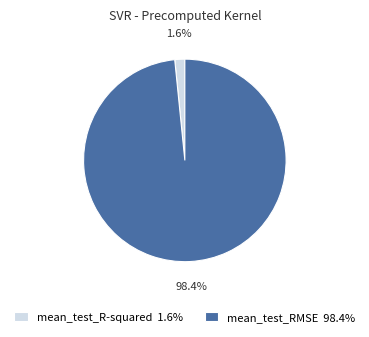

Does mean_test_RMSE represent more than half of the total?

Yes